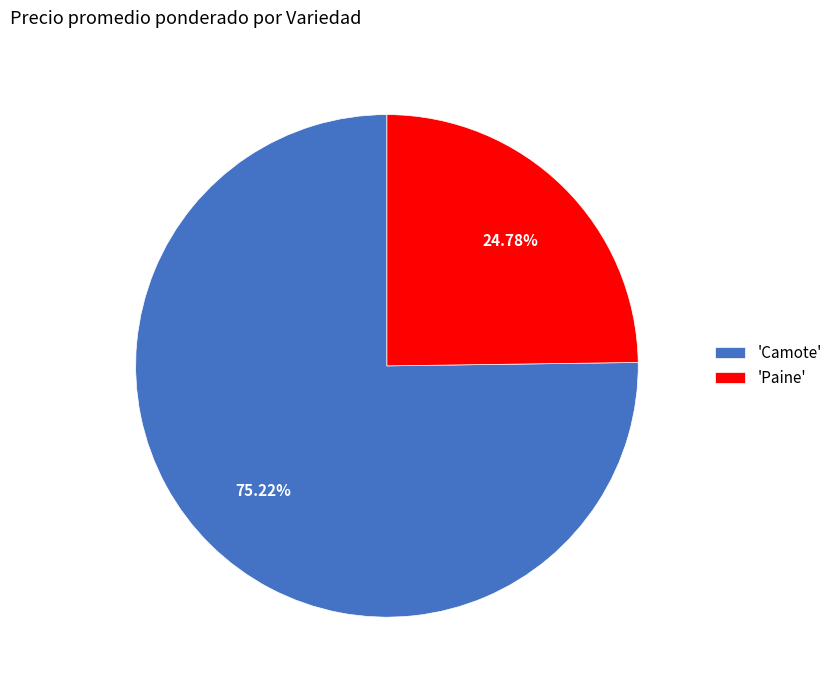

Rank the categories by value from lowest to highest.

'Paine', 'Camote'